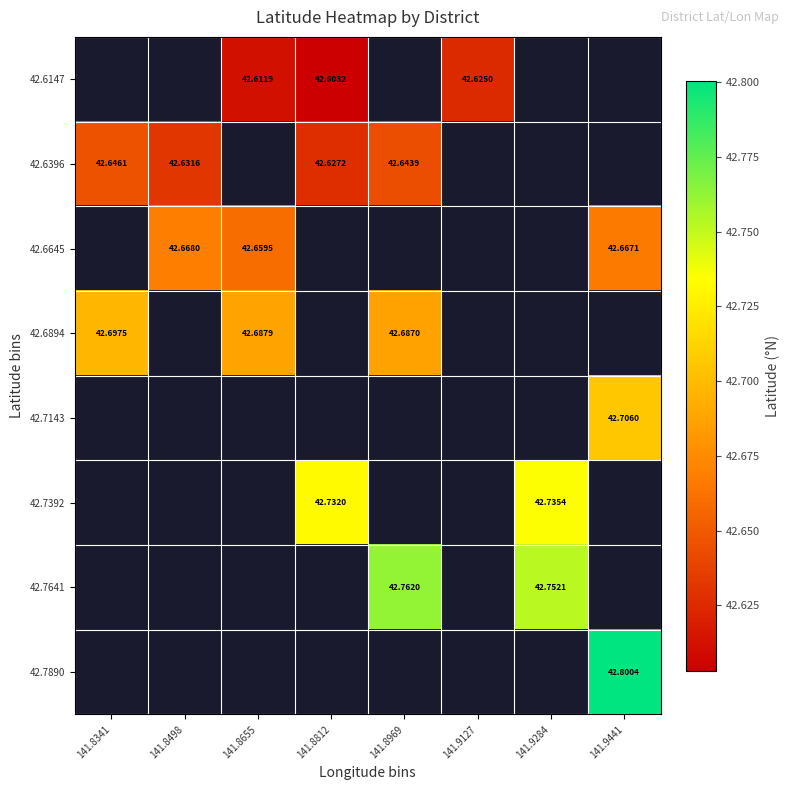

The value of 42.7392 at 141.9284 is 60.6. True or false?

False